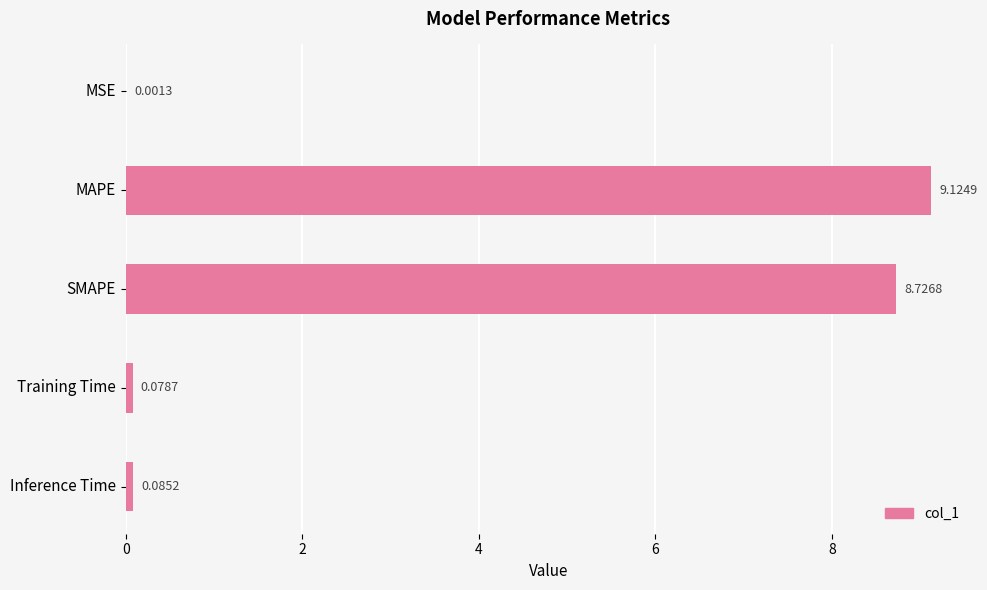

Where is the data nearest to the value 4?

Inference Time